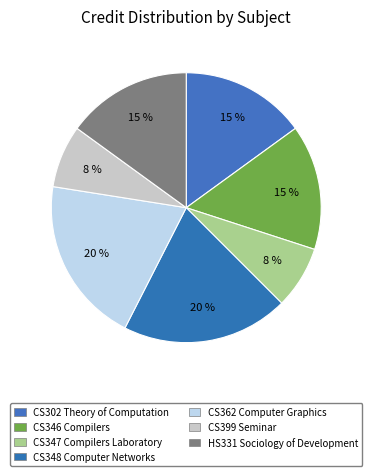

Is there a majority slice in this chart?

No